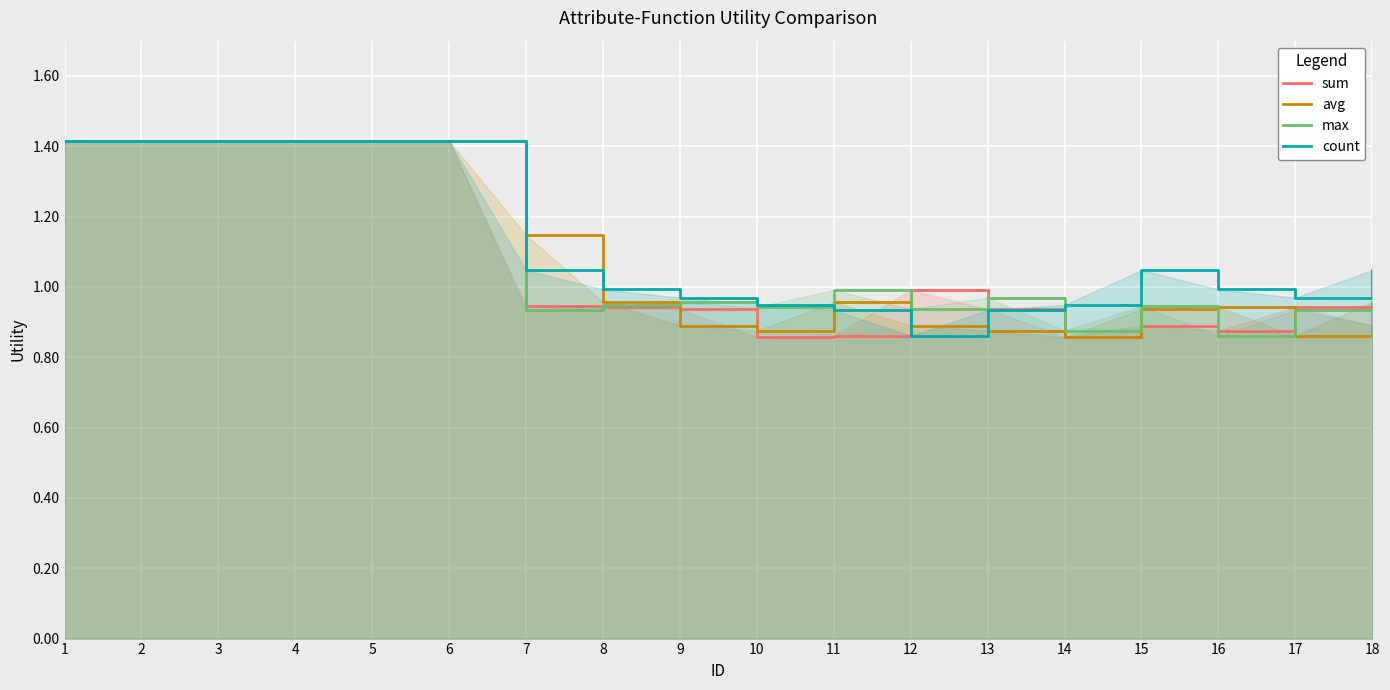

What is the difference between the maximum and minimum values in the count series?

0.6